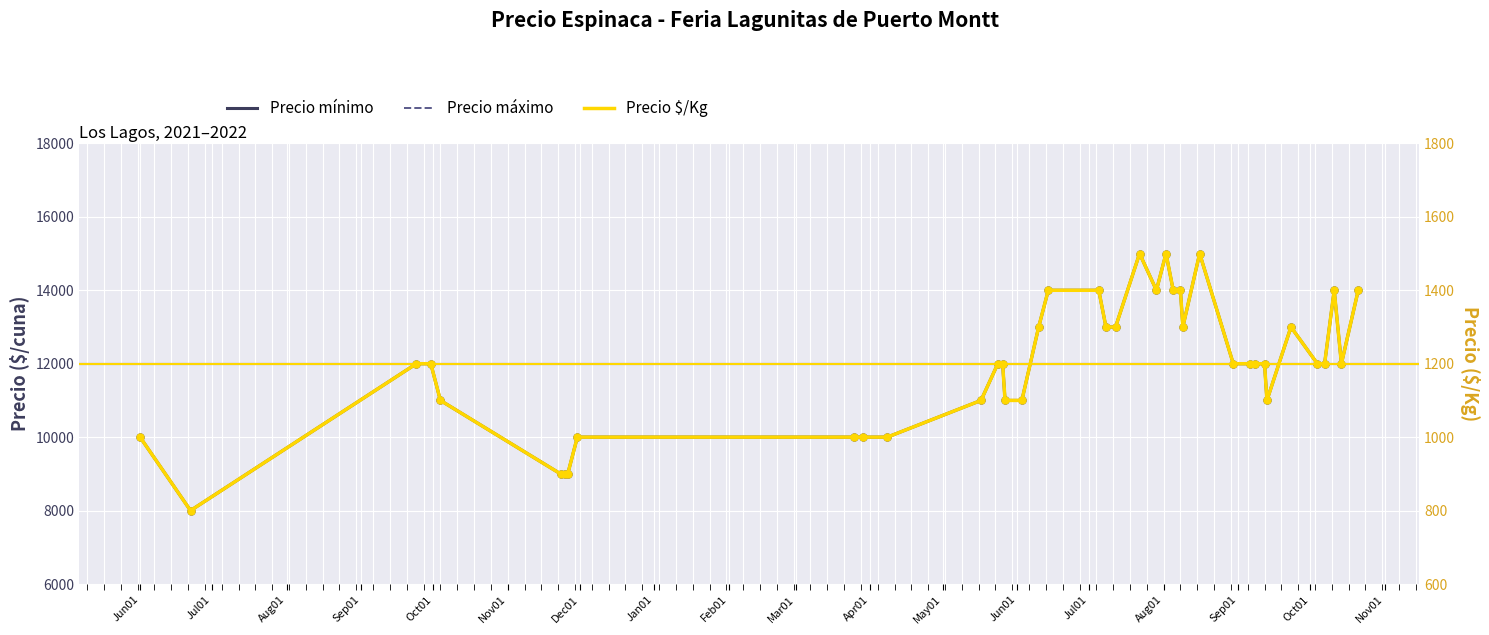

Which series has the largest total across all categories?

Precio mínimo